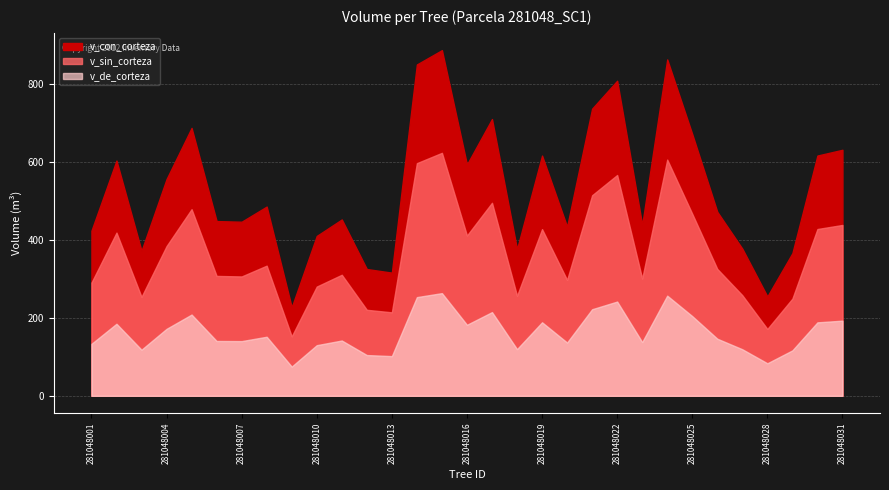

Reading right to left, list all the values displayed in this chart.

v_con_corteza: 281048031=630.7	281048030=615.9	281048029=365.7	281048028=254.8	281048027=377.2	281048026=471.7	281048025=670.9	281048024=862.3	281048023=438.3	281048022=807.7	281048021=736.1	281048020=433.7	281048019=615.8	281048018=376.2	281048017=709.5	281048016=593.0	281048015=886.1	281048014=849.4	281048013=315.8	281048012=325.0	281048011=452.1	281048010=409.9	281048009=227.2	281048008=485.1	281048007=446.2	281048006=447.9	281048005=686.8	281048004=555.6	281048003=371.8	281048002=603.1	281048001=423.3
v_sin_corteza: 281048031=438.0	281048030=427.6	281048029=249.2	281048028=171.4	281048027=257.9	281048026=325.3	281048025=466.6	281048024=605.5	281048023=300.5	281048022=566.0	281048021=514.2	281048020=297.1	281048019=427.3	281048018=256.5	281048017=494.9	281048016=410.9	281048015=622.9	281048014=596.4	281048013=214.0	281048012=220.5	281048011=310.3	281048010=280.1	281048009=152.3	281048008=333.6	281048007=306.0	281048006=307.4	281048005=478.4	281048004=383.9	281048003=253.6	281048002=418.3	281048001=290.1
v_de_corteza: 281048031=192.7	281048030=188.3	281048029=116.5	281048028=83.4	281048027=119.3	281048026=146.4	281048025=204.3	281048024=256.8	281048023=137.8	281048022=241.6	281048021=222.0	281048020=136.6	281048019=188.5	281048018=119.7	281048017=214.6	281048016=182.1	281048015=263.2	281048014=253.0	281048013=101.8	281048012=104.5	281048011=141.8	281048010=129.8	281048009=74.9	281048008=151.4	281048007=140.2	281048006=140.6	281048005=208.3	281048004=171.7	281048003=118.2	281048002=184.7	281048001=133.2